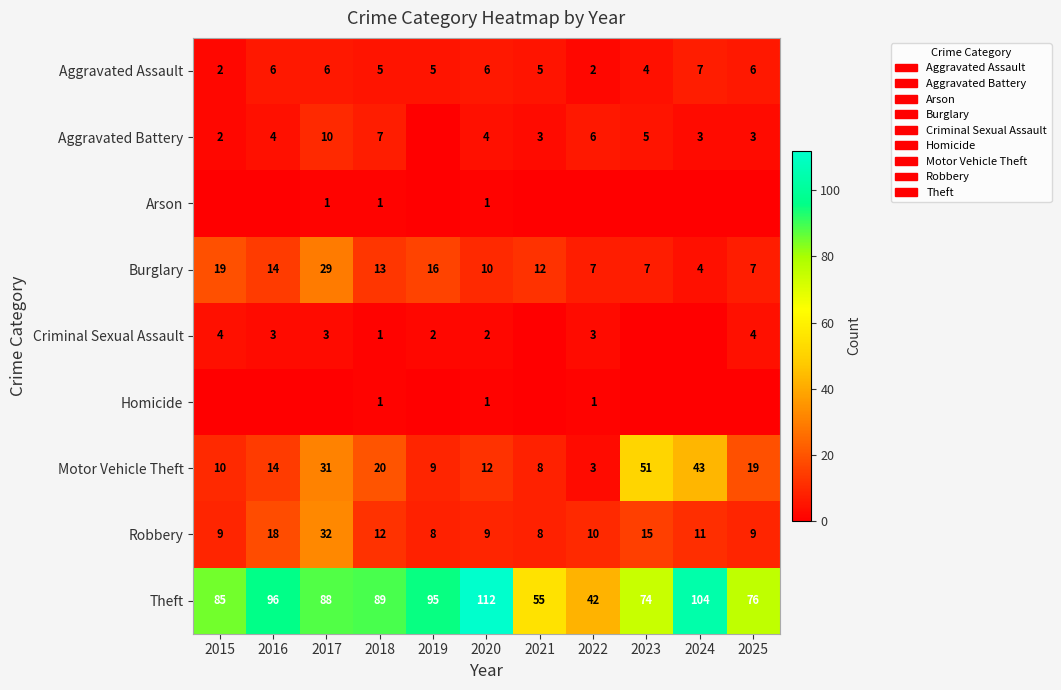

What is the lowest value of the Robbery series?

8